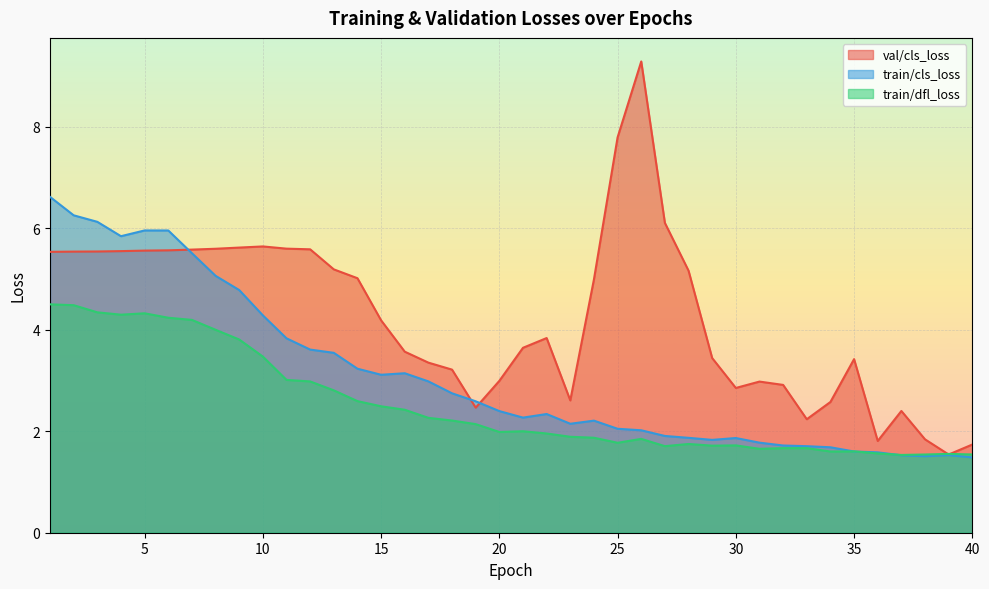

What is the value of the train/cls_loss point at the 21st from the left?

2.3